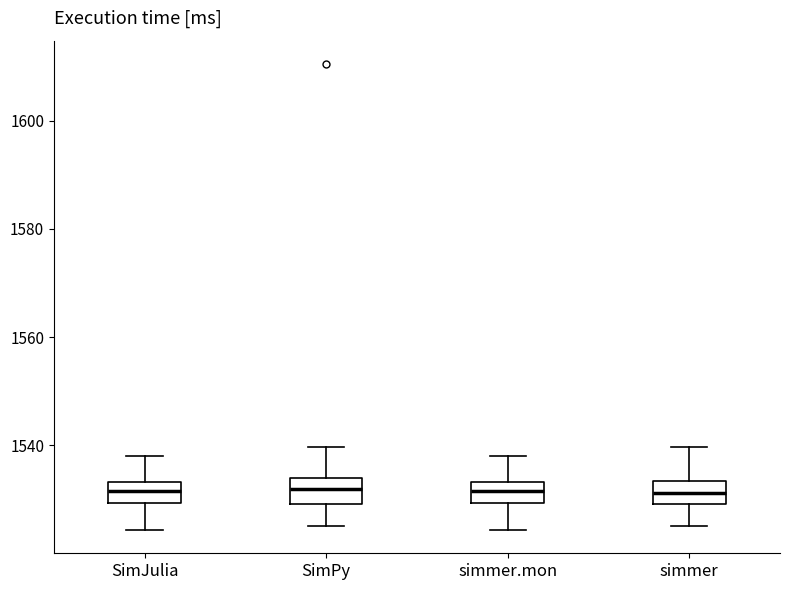

Where does the upper whisker of the box for SimPy end on the y-axis? The values are not printed on the chart, so give them approximately, as read against the axis.

1540